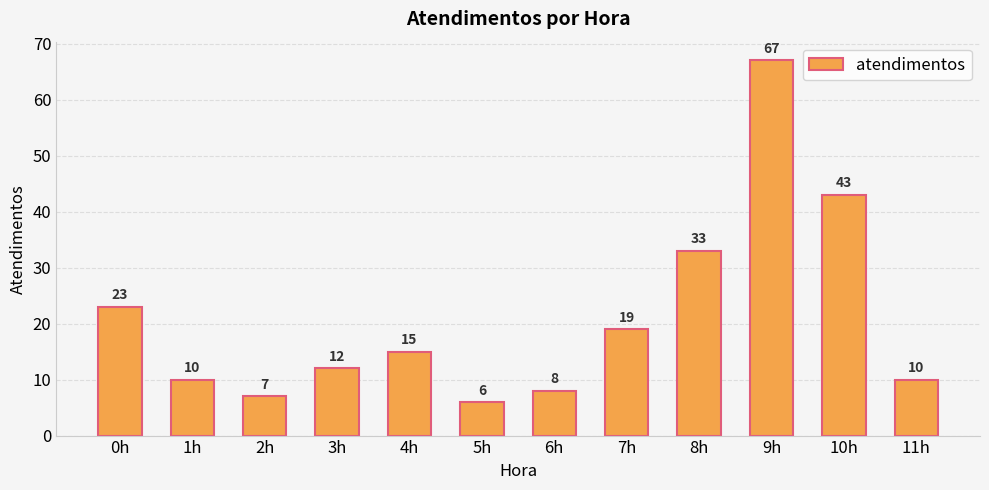

Reading right to left, transcribe all the data shown in this chart.

11h=10	10h=43	9h=67	8h=33	7h=19	6h=8	5h=6	4h=15	3h=12	2h=7	1h=10	0h=23